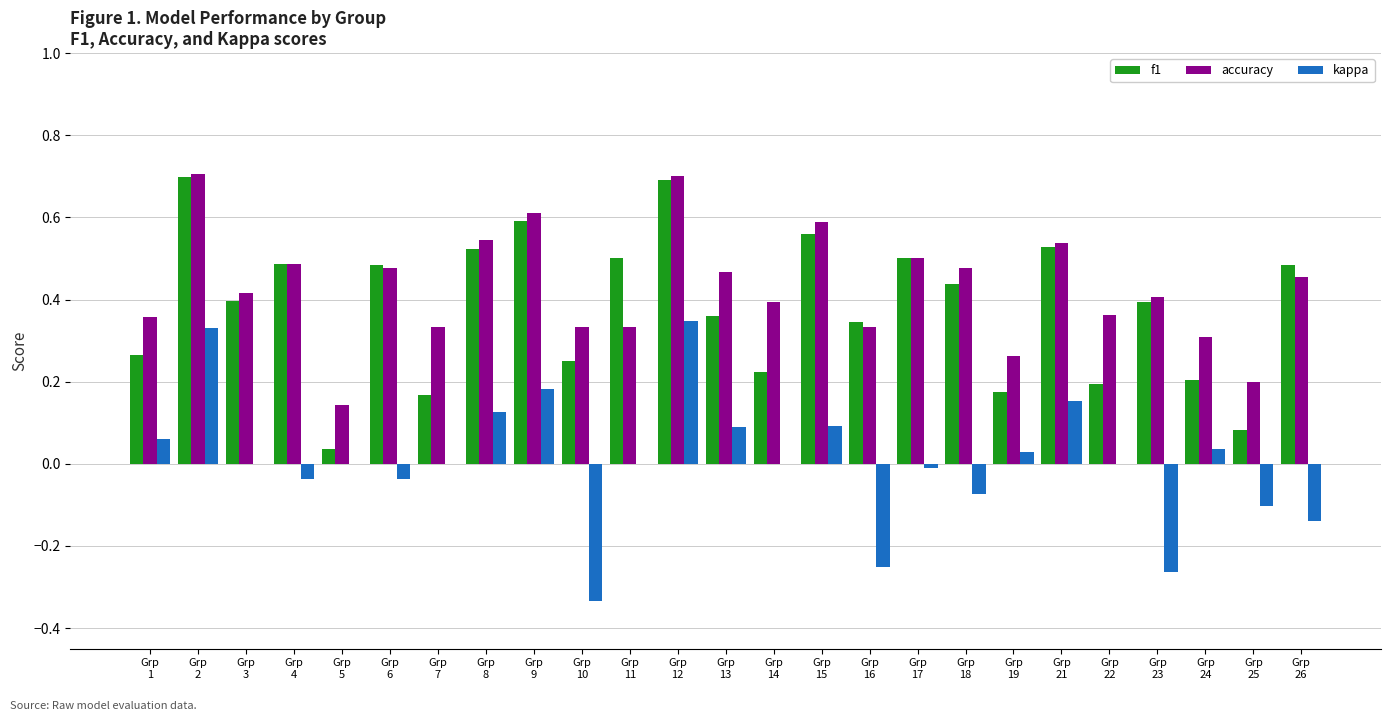

What is the maximum value for f1?

0.7